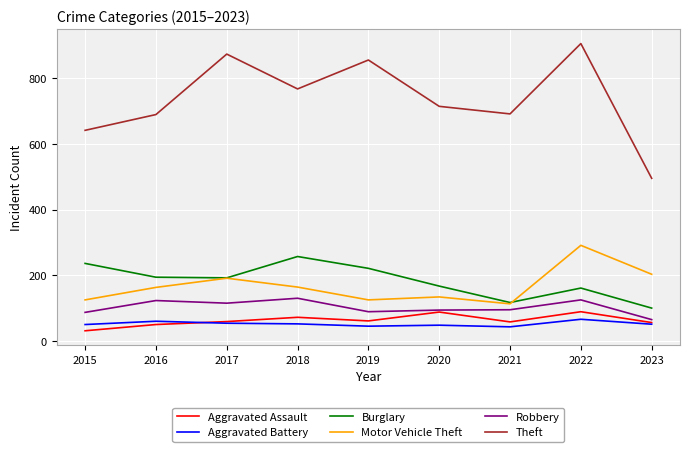

How many categories are shown in the chart?

9